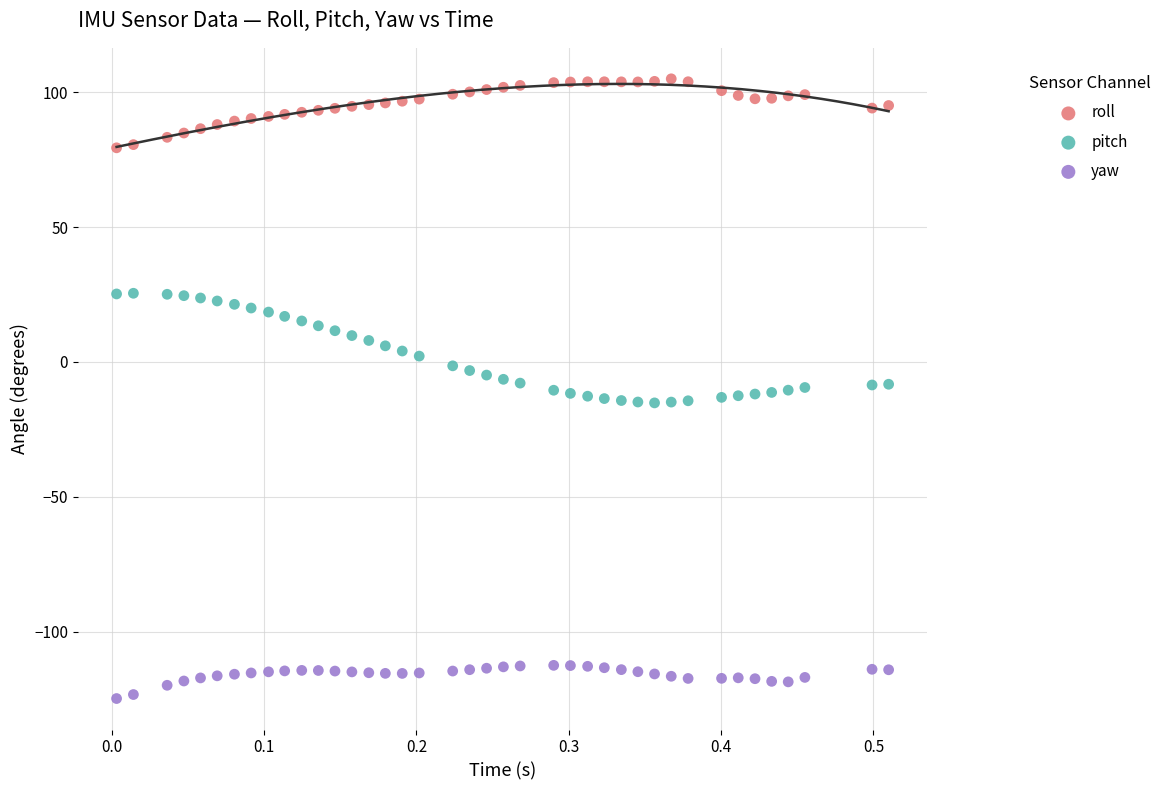

Which series has the largest Y range (max minus min)?

pitch